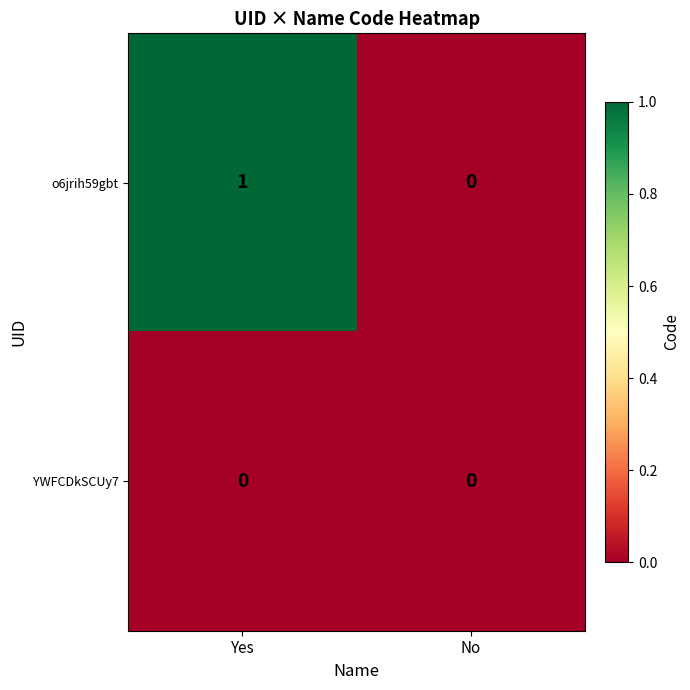

Reading left to right, extract all data points from this chart.

o6jrih59gbt: 1	0
YWFCDkSCUy7: 0	0